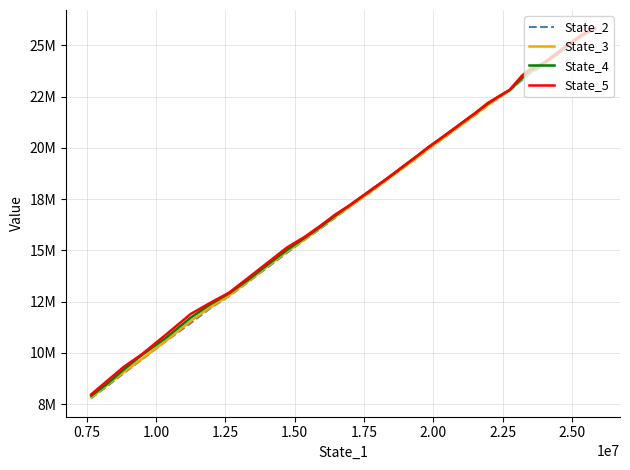

What is the value of the State_4 point at the 37th from the left?

9886886.6